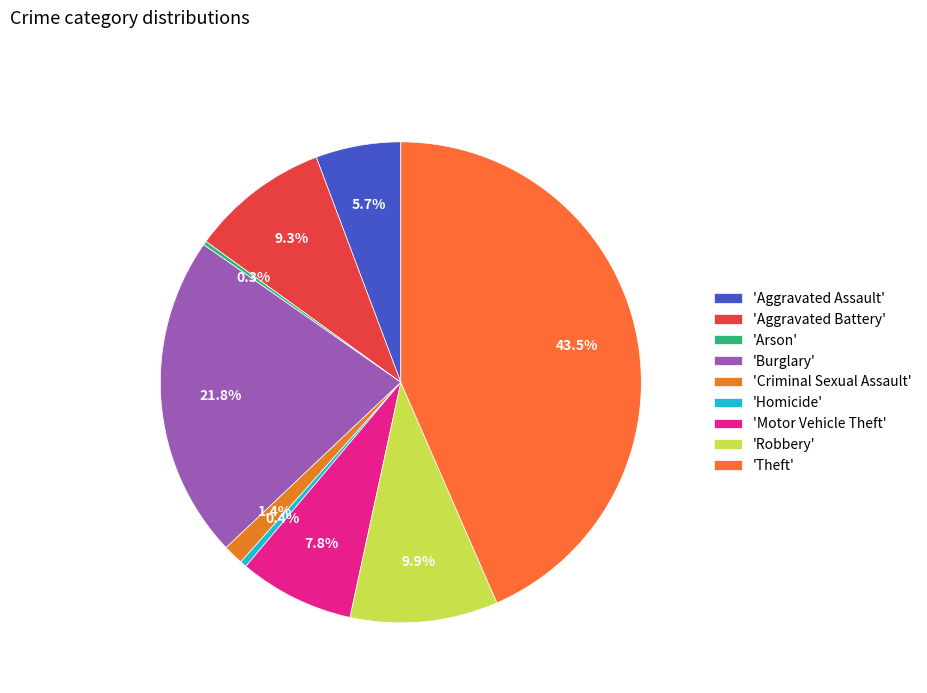

How many slices are in this pie chart?

9